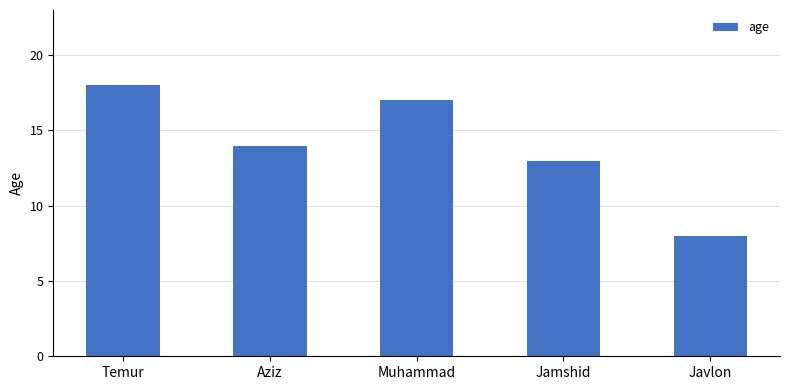

What is the change in value from Temur to Javlon?

-10